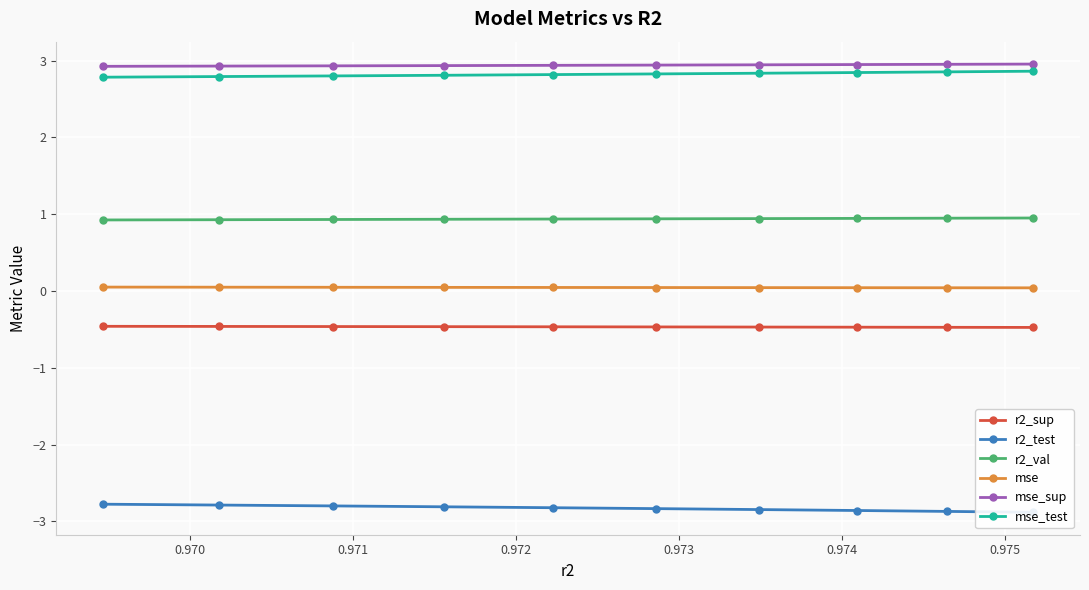

What is the lowest value of the r2_val series?

0.9